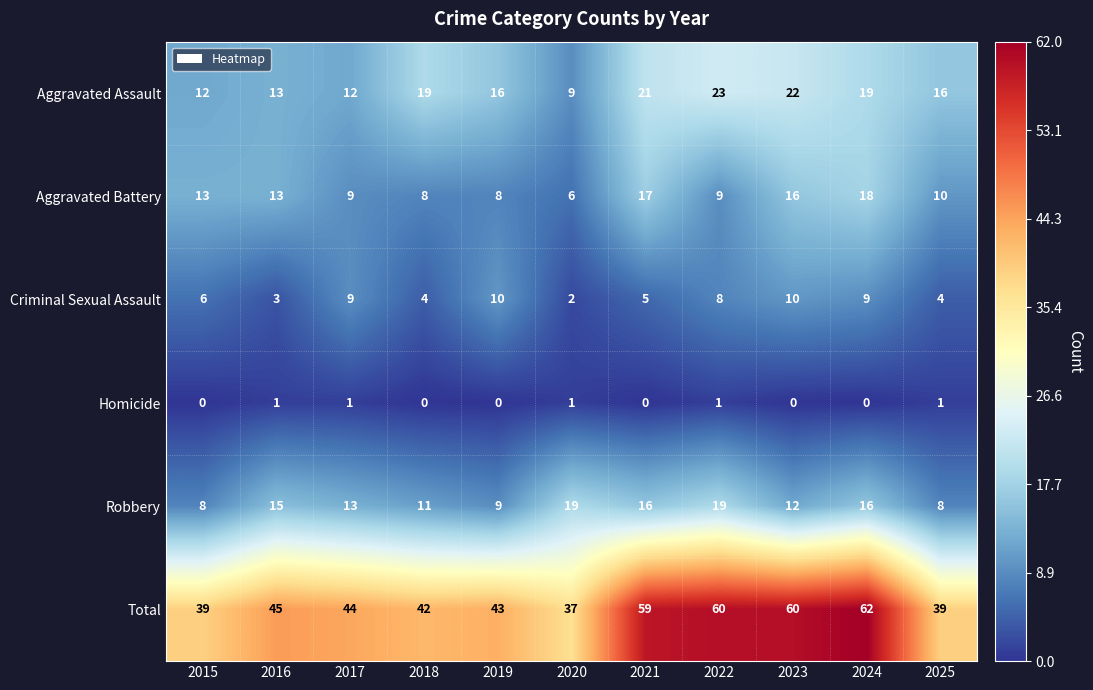

What is the average value of the Total series?

48